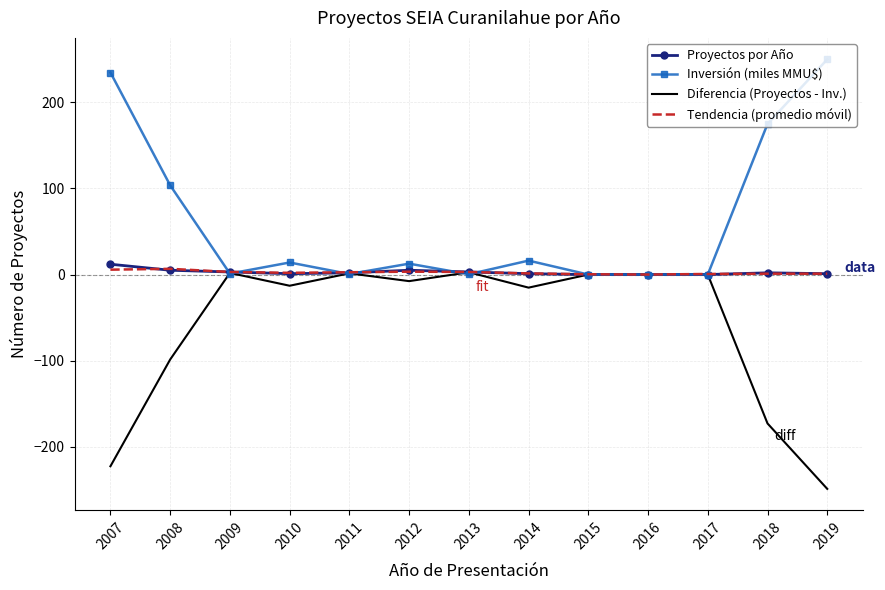

The value of Diferencia (Proyectos - Inv.) at 2015 is 0.0. True or false?

True